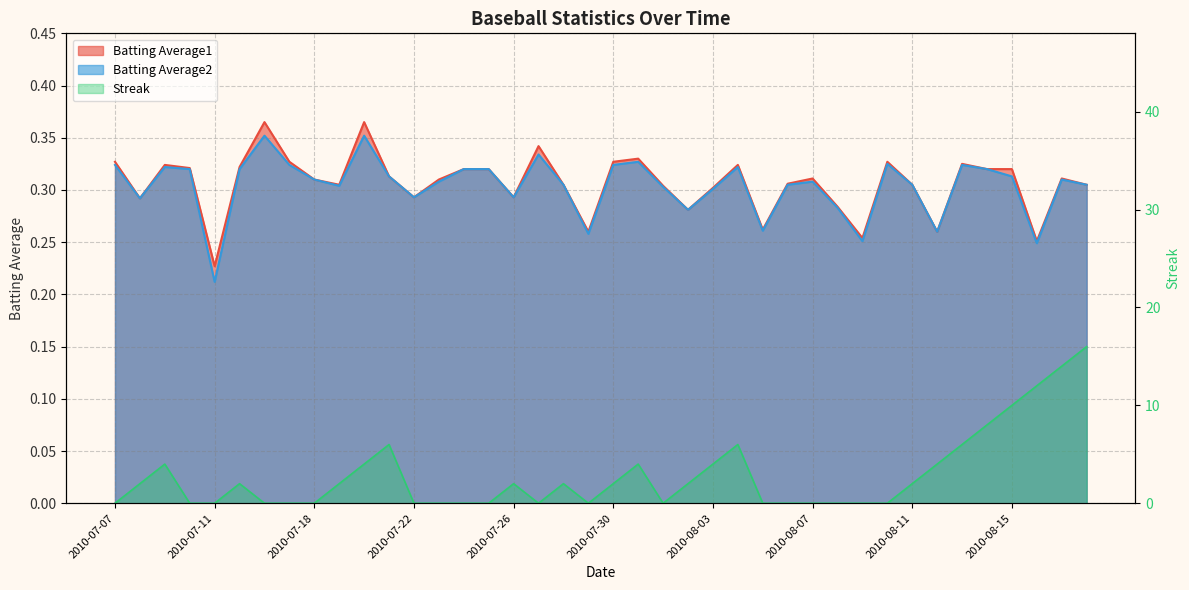

At how many categories does at least one series exceed 2?

13